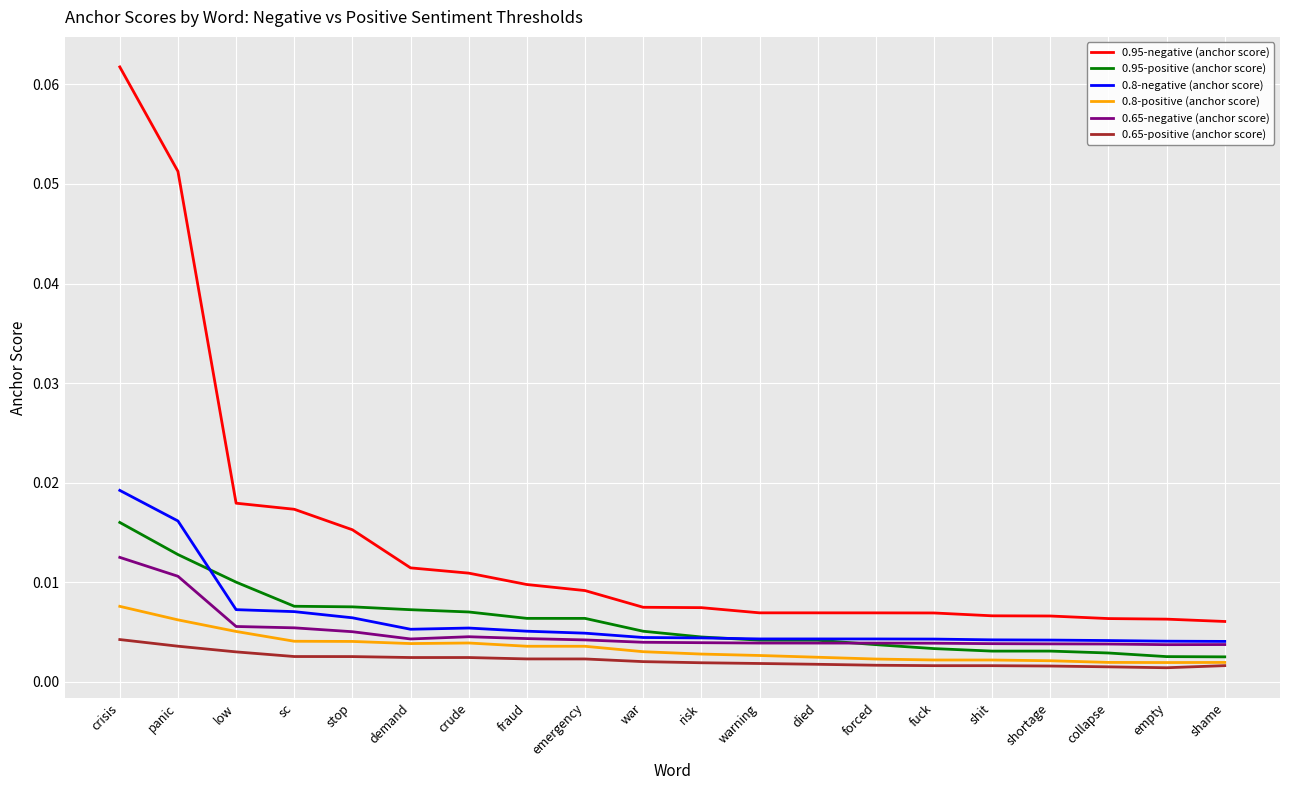

Rank the series by their maximum value, from lowest to highest.

0.65-positive (anchor score), 0.8-positive (anchor score), 0.65-negative (anchor score), 0.95-positive (anchor score), 0.8-negative (anchor score), 0.95-negative (anchor score)